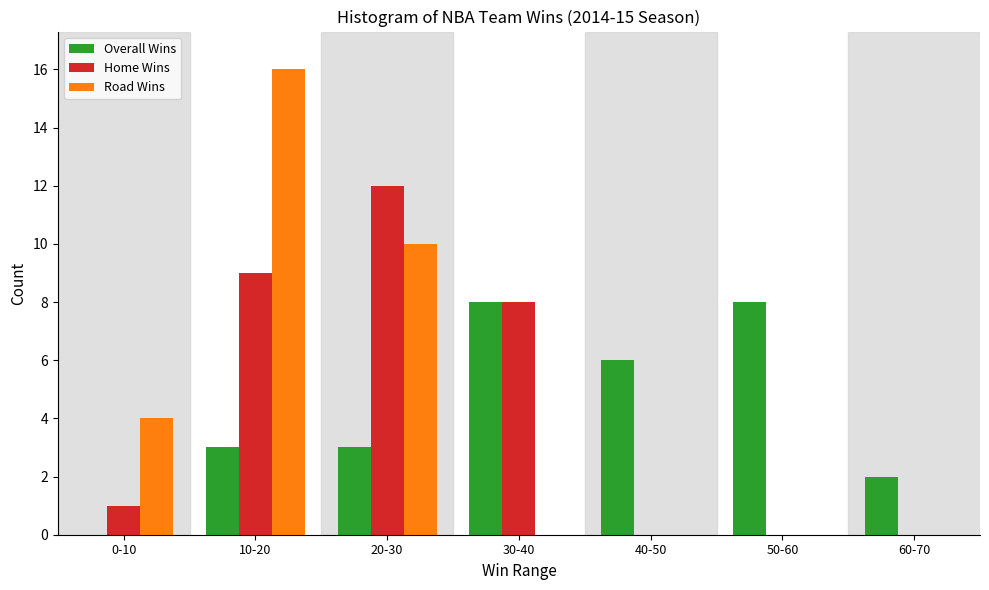

Reading left to right, list all the values displayed in this chart.

Overall Wins: 0-10=0	10-20=3	20-30=3	30-40=8	40-50=6	50-60=8	60-70=2
Home Wins: 0-10=1	10-20=9	20-30=12	30-40=8	40-50=0	50-60=0	60-70=0
Road Wins: 0-10=4	10-20=16	20-30=10	30-40=0	40-50=0	50-60=0	60-70=0